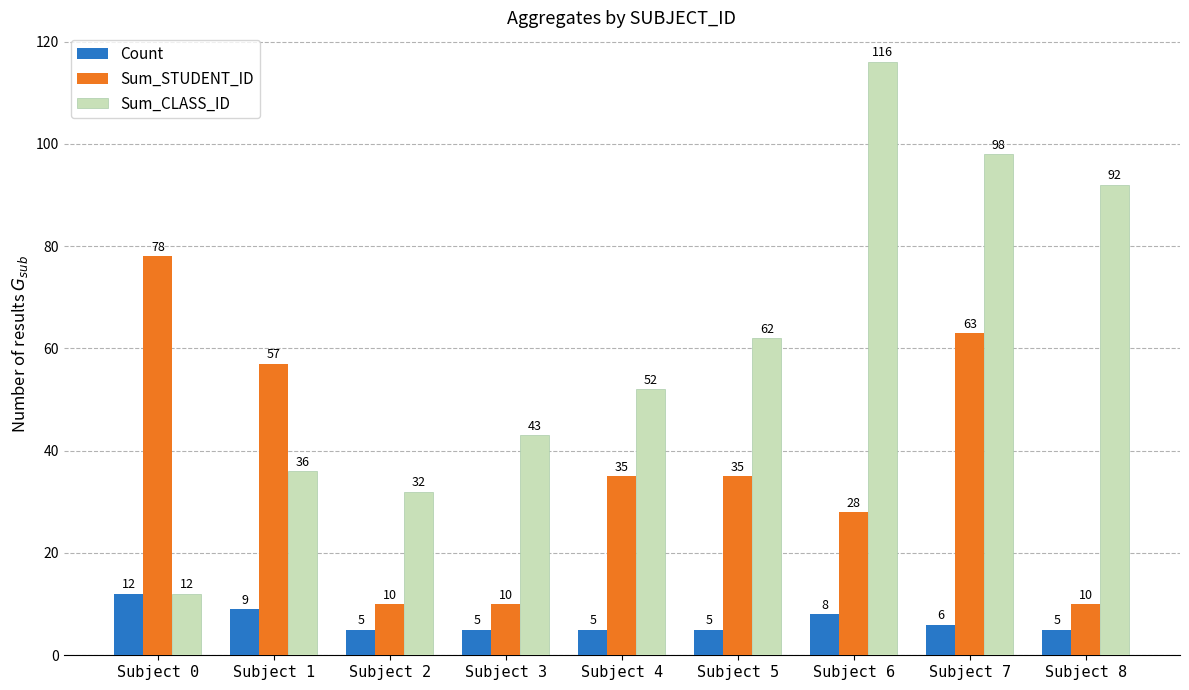

Which series changed the most between Subject 1 and Subject 4?

Sum_STUDENT_ID